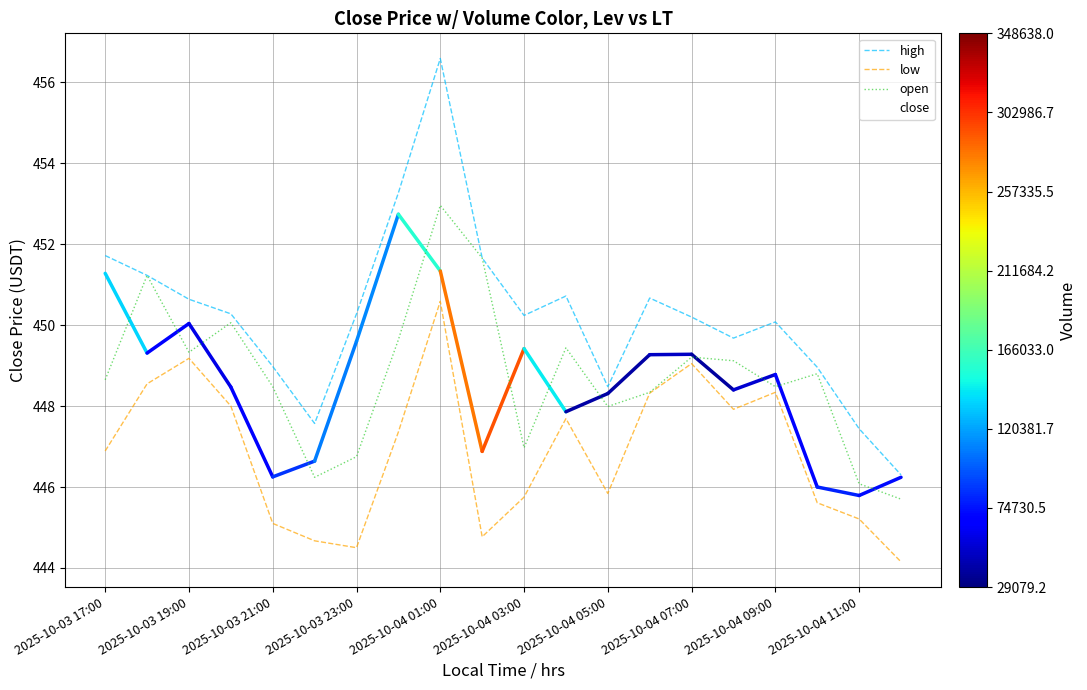

Which series has the largest total across all categories?

high